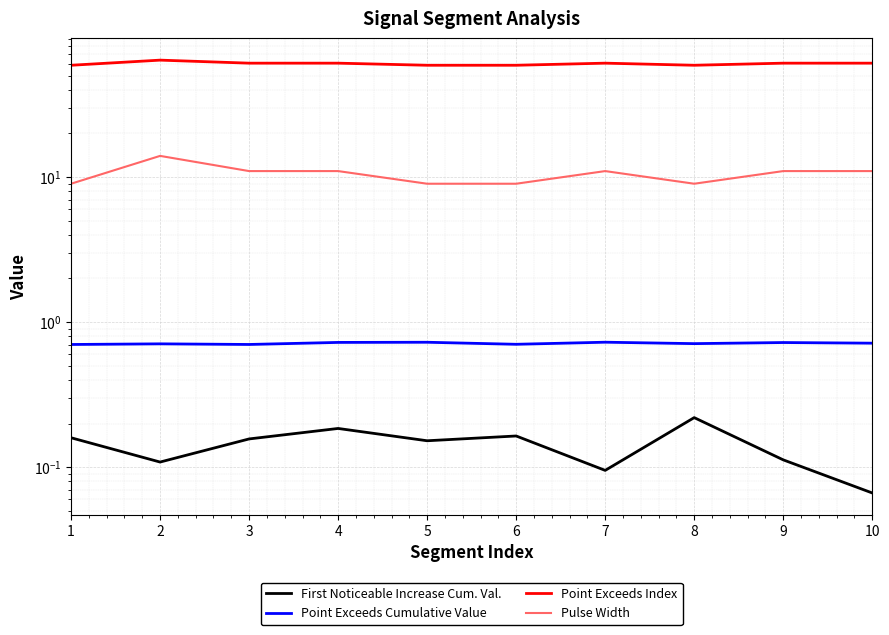

Reading left to right, what are all the values shown in this chart?

First Noticeable Increase Cum. Val.: 1=0.2	2=0.1	3=0.2	4=0.2	5=0.2	6=0.2	7=0.1	8=0.2	9=0.1	10=0.1
Point Exceeds Cumulative Value: 1=0.7	2=0.7	3=0.7	4=0.7	5=0.7	6=0.7	7=0.7	8=0.7	9=0.7	10=0.7
Point Exceeds Index: 1=59.0	2=64.0	3=61.0	4=61.0	5=59.0	6=59.0	7=61.0	8=59.0	9=61.0	10=61.0
Pulse Width: 1=9.0	2=14.0	3=11.0	4=11.0	5=9.0	6=9.0	7=11.0	8=9.0	9=11.0	10=11.0